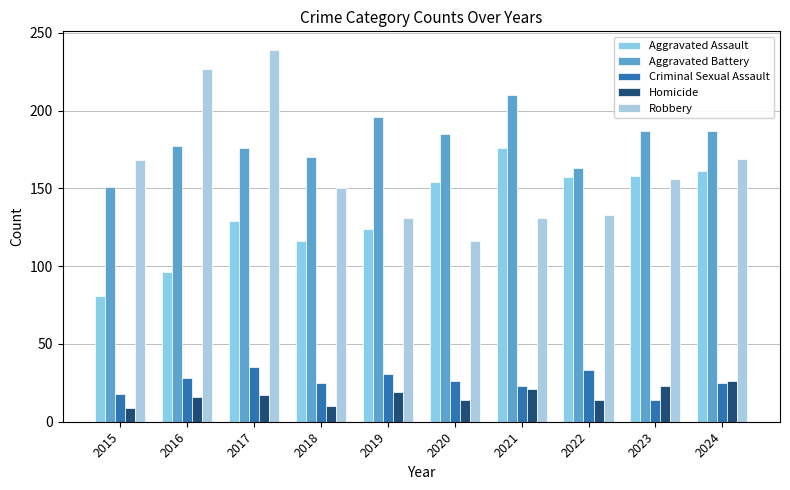

What is the sum of the Aggravated Assault values at 2021 and 2018?

292